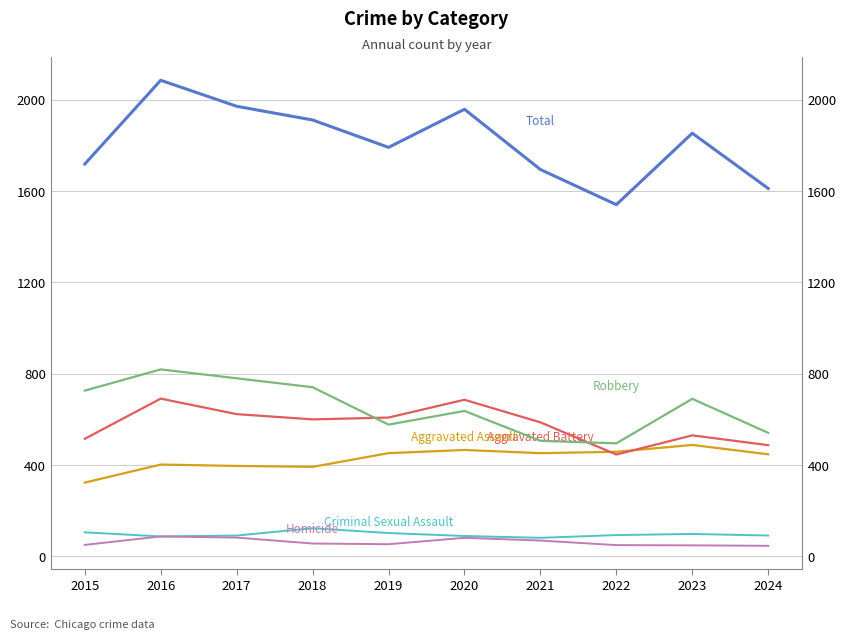

Does the chart display data point markers on the line(s)?

No